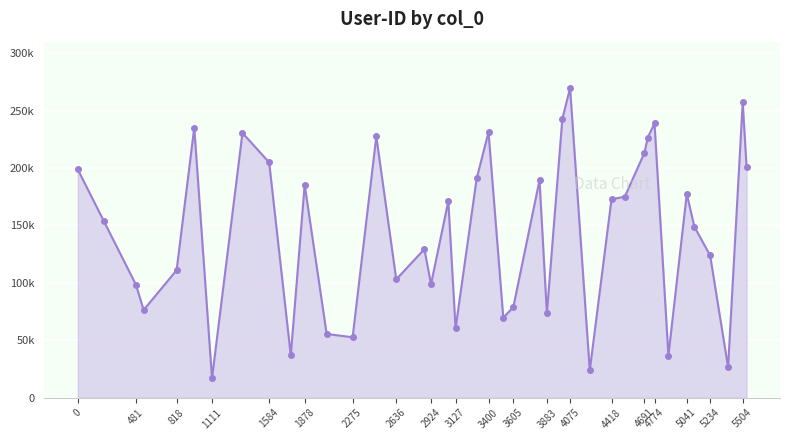

Is this an area chart (filled region under the line)?

Yes